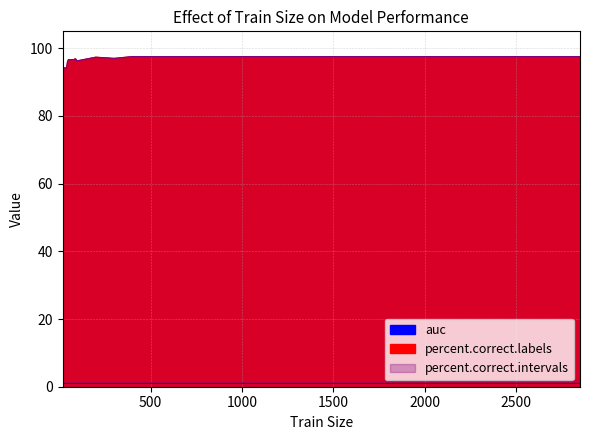

Which series has the widest spread of values?

percent.correct.labels